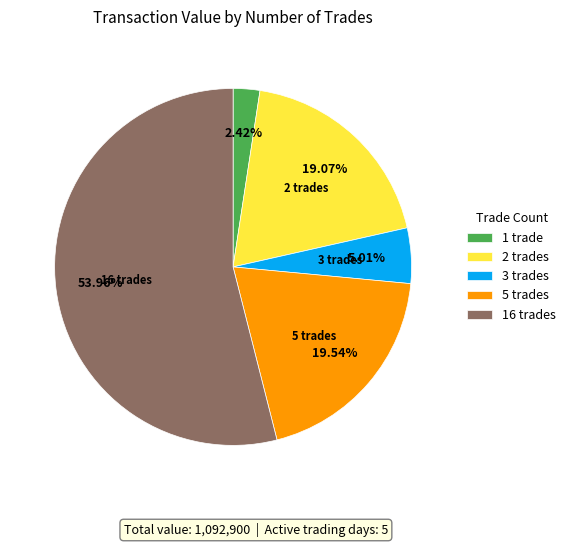

Between 1 trade and 3 trades, which is larger?

3 trades